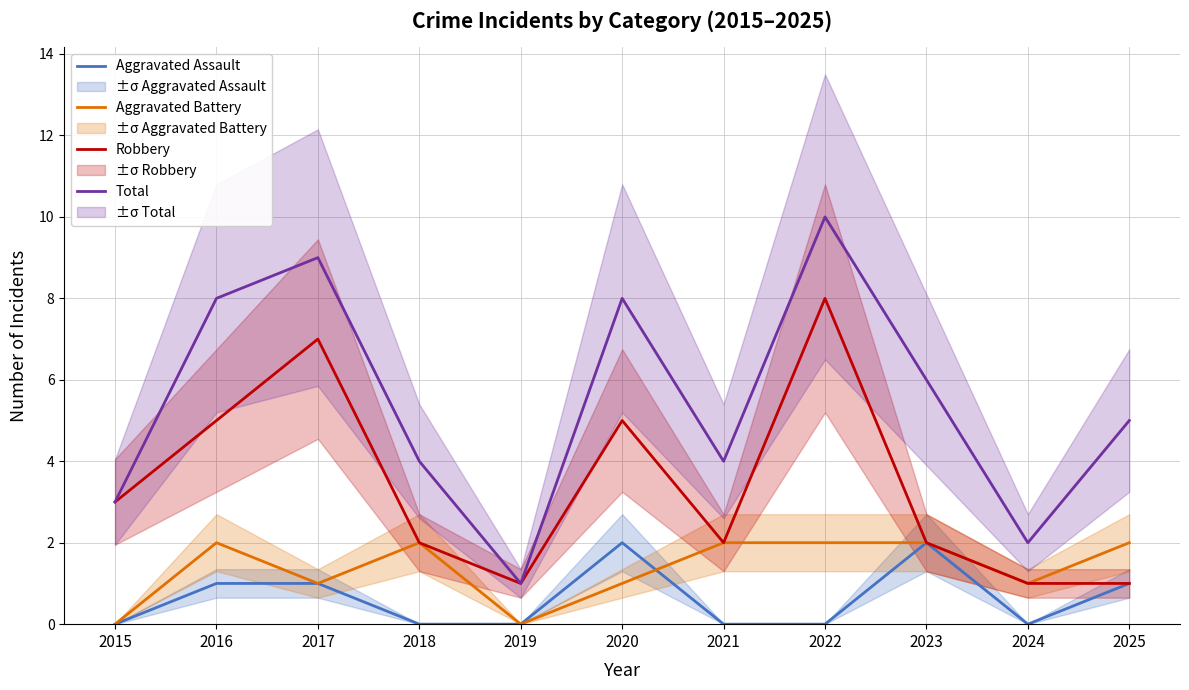

How many lines are shown in the chart?

4